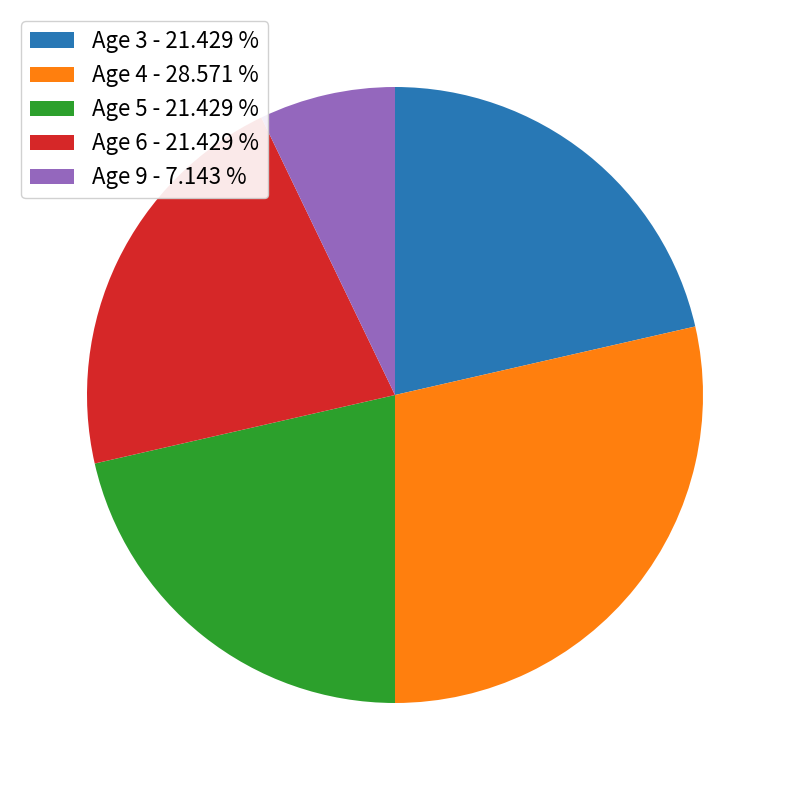

Between Age 9 - 7.143 % and Age 4 - 28.571 %, which is larger?

Age 4 - 28.571 %